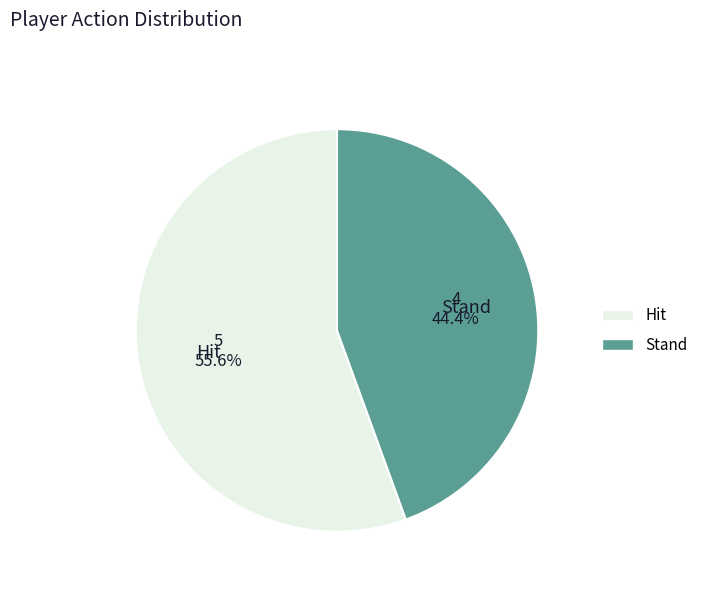

Between Hit and Stand, which is larger?

Hit